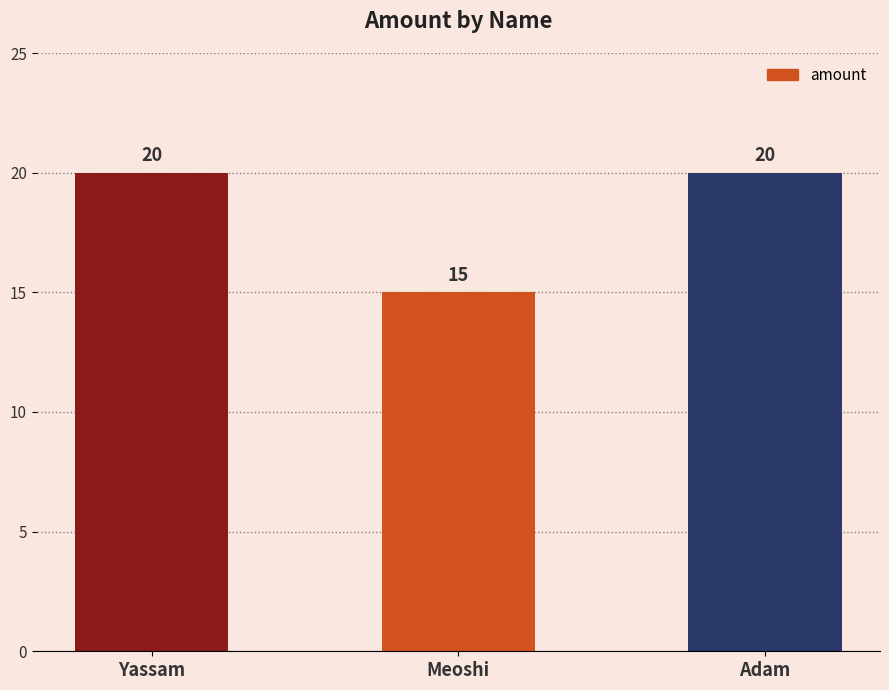

What is the change in value from Yassam to Meoshi?

-5